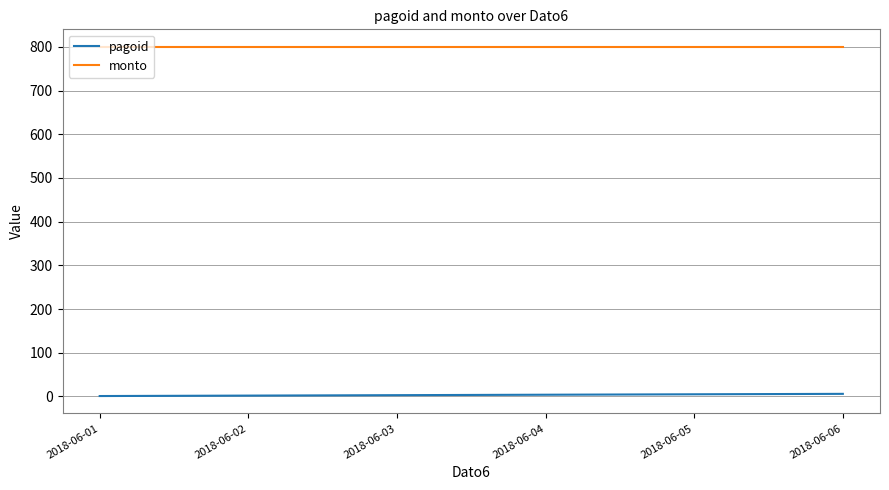

True or false: monto has a value of 196 at 2018-06-03.

False